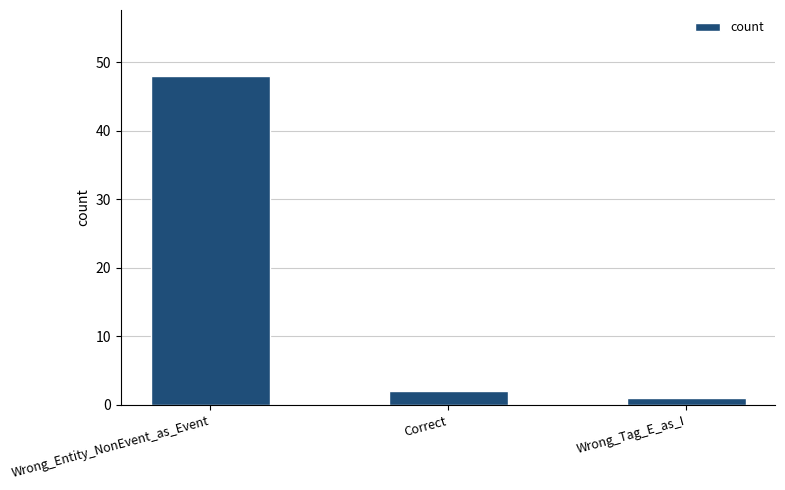

What is the average value?

17